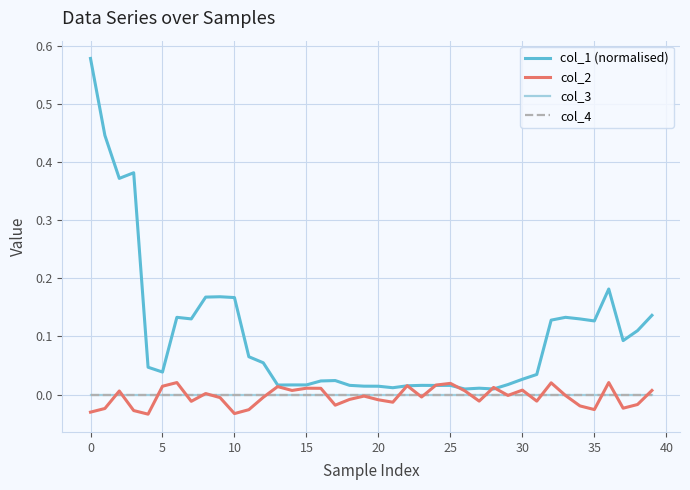

Reading left to right, extract all data points from this chart.

col_1 (normalised): 0.6	0.4	0.4	0.4	0.0	0.0	0.1	0.1	0.2	0.2	0.2	0.1	0.1	0.0	0.0	0.0	0.0	0.0	0.0	0.0	0.0	0.0	0.0	0.0	0.0	0.0	0.0	0.0	0.0	0.0	0.0	0.0	0.1	0.1	0.1	0.1	0.2	0.1	0.1	0.1
col_2: -0.0	-0.0	0.0	-0.0	-0.0	0.0	0.0	-0.0	0.0	-0.0	-0.0	-0.0	-0.0	0.0	0.0	0.0	0.0	-0.0	-0.0	-0.0	-0.0	-0.0	0.0	-0.0	0.0	0.0	0.0	-0.0	0.0	-0.0	0.0	-0.0	0.0	-0.0	-0.0	-0.0	0.0	-0.0	-0.0	0.0
col_3: 0.0	0.0	0.0	0.0	0.0	0.0	0.0	0.0	0.0	0.0	0.0	0.0	0.0	0.0	0.0	0.0	0.0	0.0	0.0	0.0	0.0	0.0	0.0	0.0	0.0	0.0	0.0	0.0	0.0	0.0	0.0	0.0	0.0	0.0	0.0	0.0	0.0	0.0	0.0	0.0
col_4: 0.0	0.0	0.0	0.0	0.0	0.0	0.0	0.0	0.0	0.0	0.0	0.0	0.0	0.0	0.0	0.0	0.0	0.0	0.0	0.0	0.0	0.0	0.0	0.0	0.0	0.0	0.0	0.0	0.0	0.0	0.0	0.0	0.0	0.0	0.0	0.0	0.0	0.0	0.0	0.0